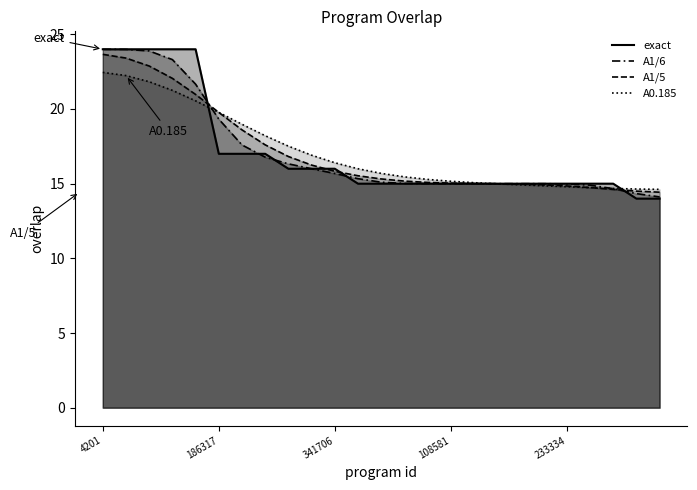

What is the sum of all values?

427